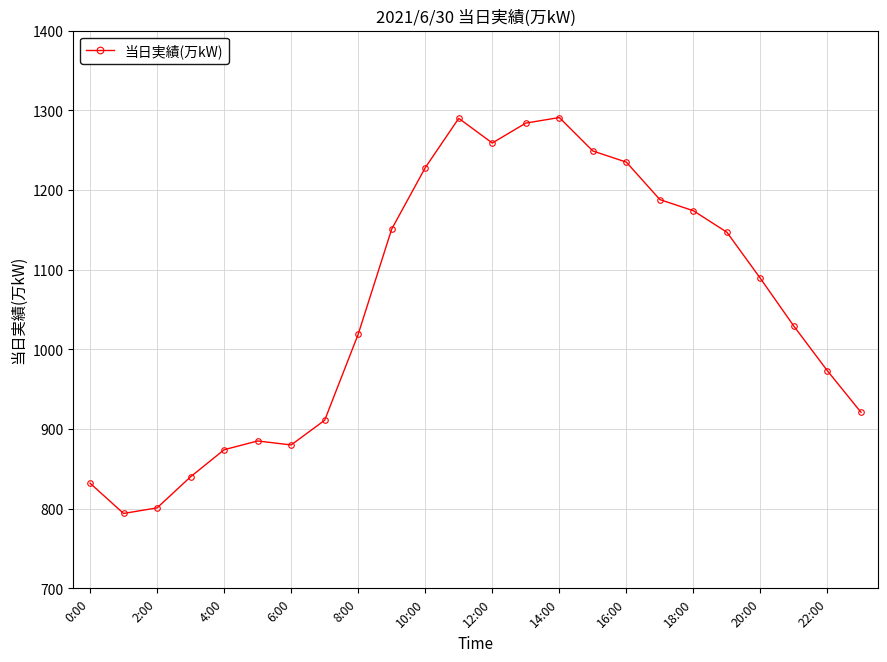

What is the sum of all values?

25344